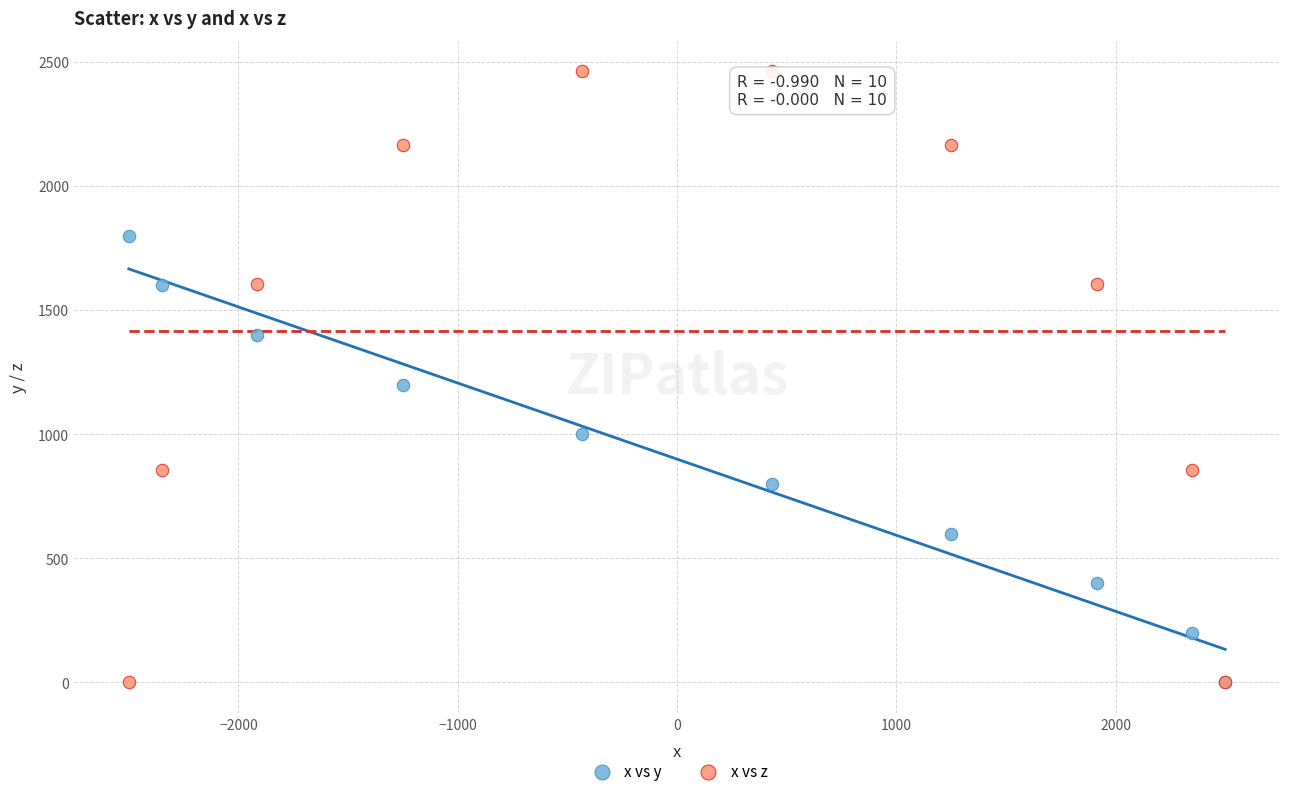

In the x vs z series, what Y value is closest to 1231?

855.1